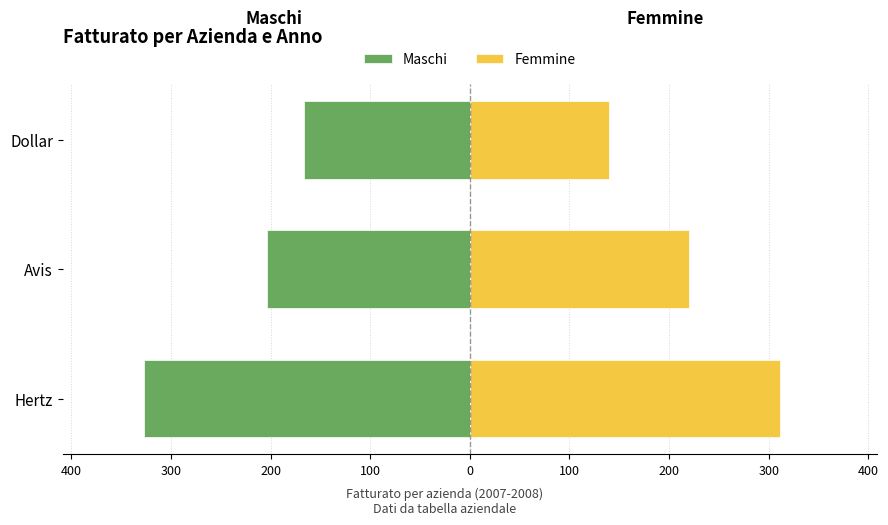

How many bars are there in each group?

2